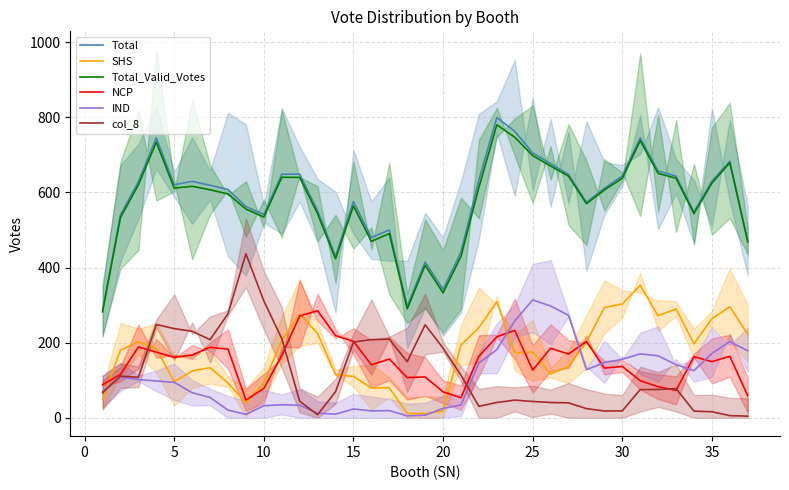

Which series changed the most between 10 and 35?

col_8